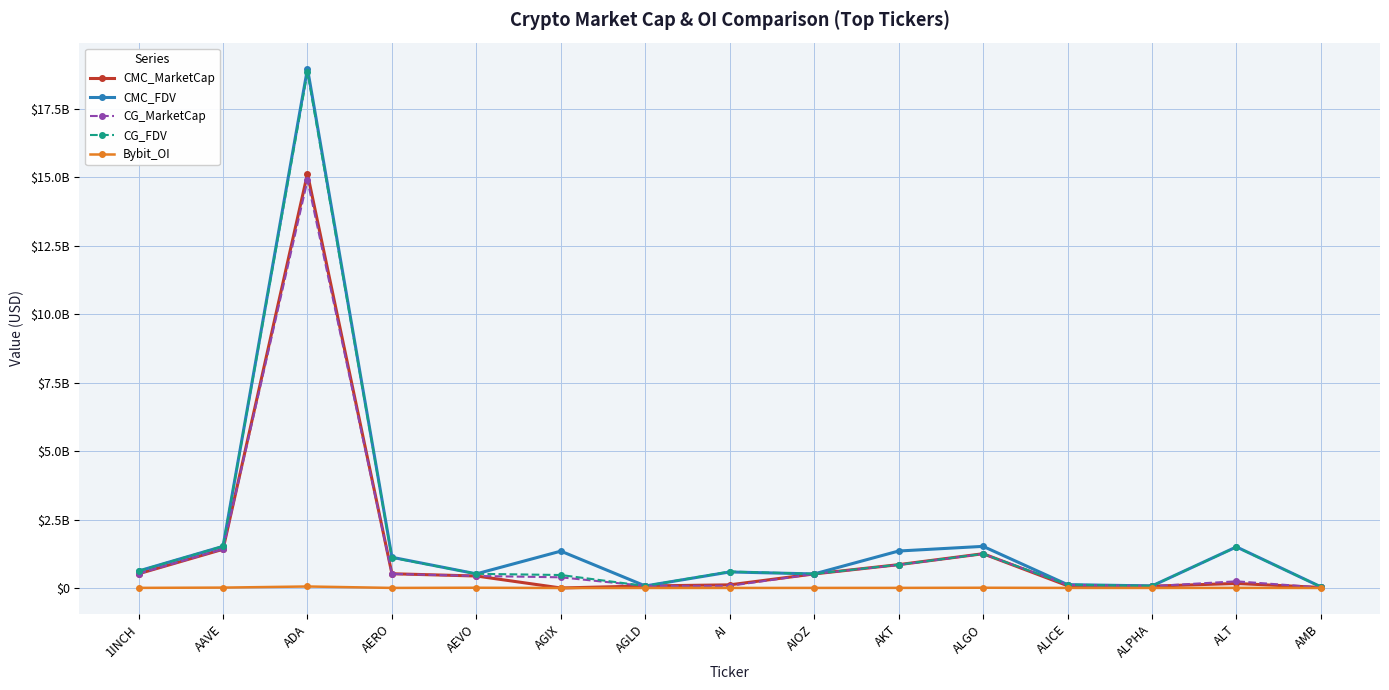

Where does the CMC_FDV series first go above 620589186?

1INCH